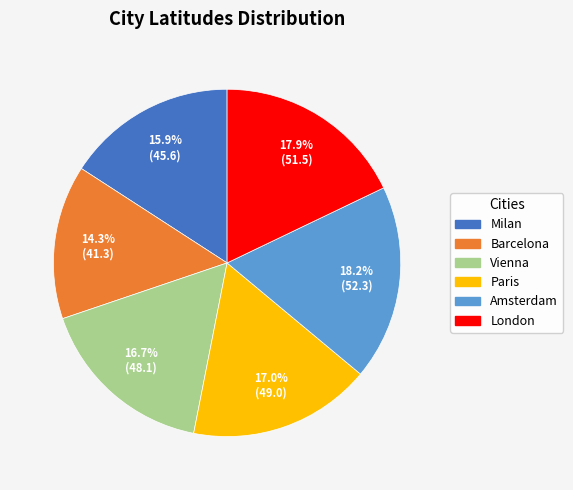

Which has a higher value, Amsterdam or Milan?

Amsterdam